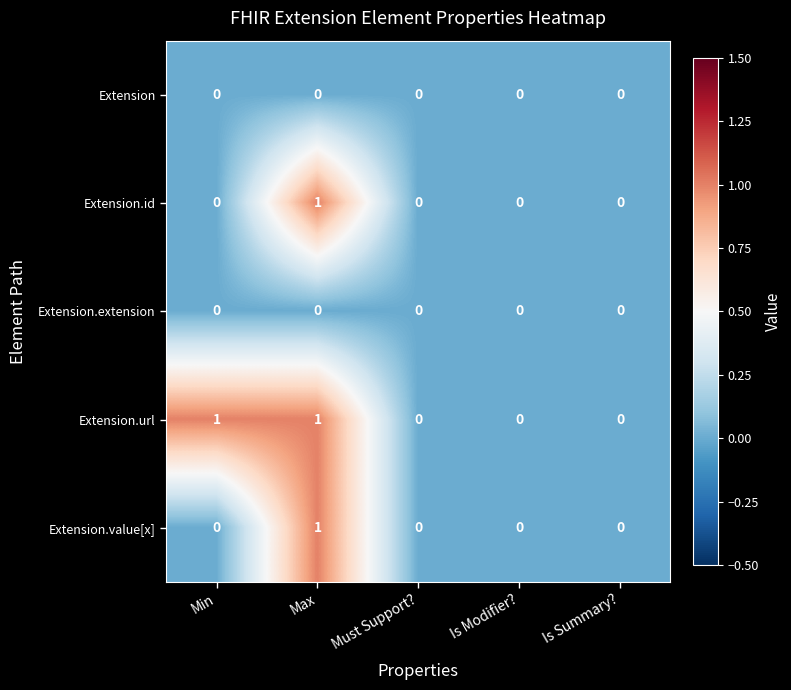

Which series has the largest total across all categories?

Extension.url